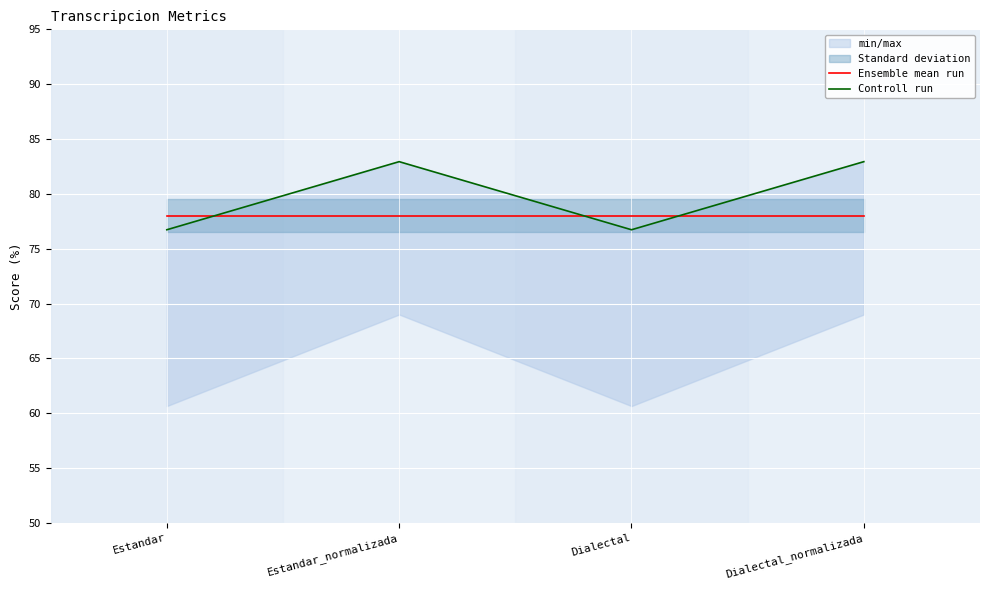

What is the label of the 4th point from the right?

Estandar